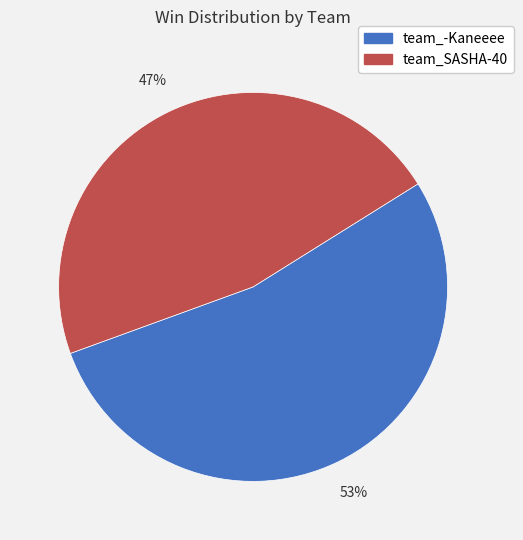

Which slice represents more than half of the pie?

team_-Kaneeee